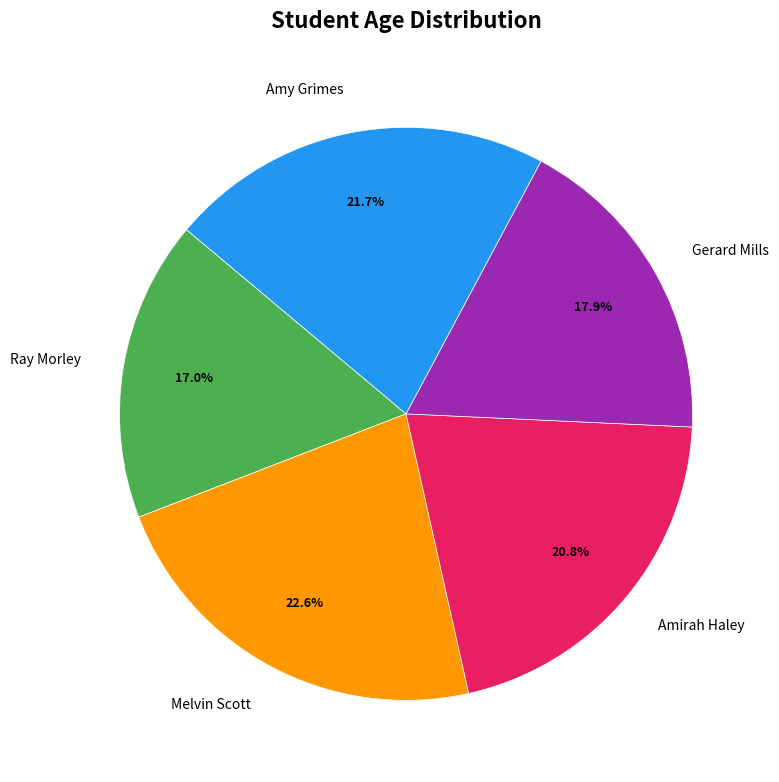

To the nearest percent, what is the combined percentage of Ray Morley and Amirah Haley?

38%